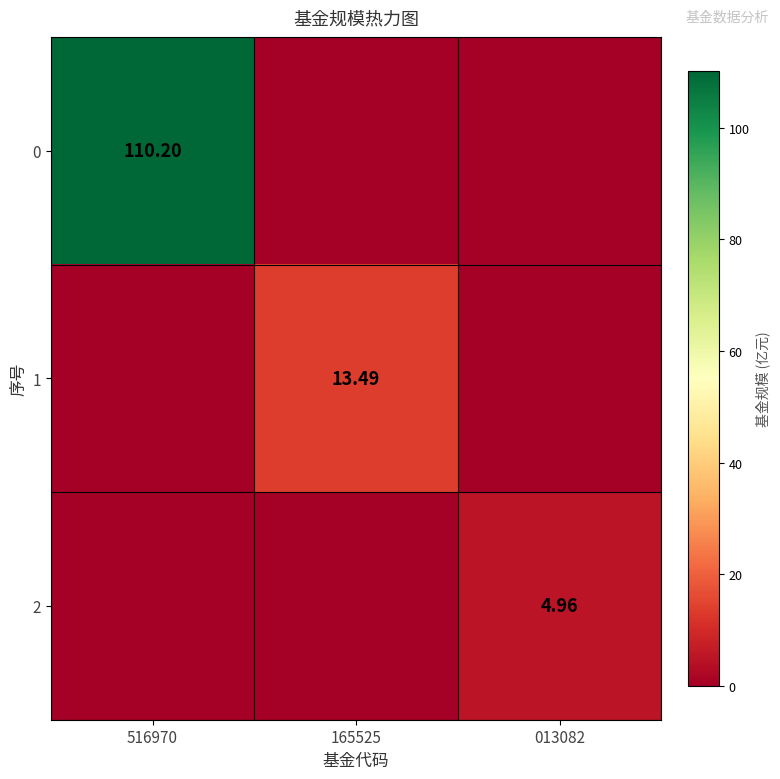

Is the value of 0 at 516970 greater than the value of 2 at 013082?

Yes